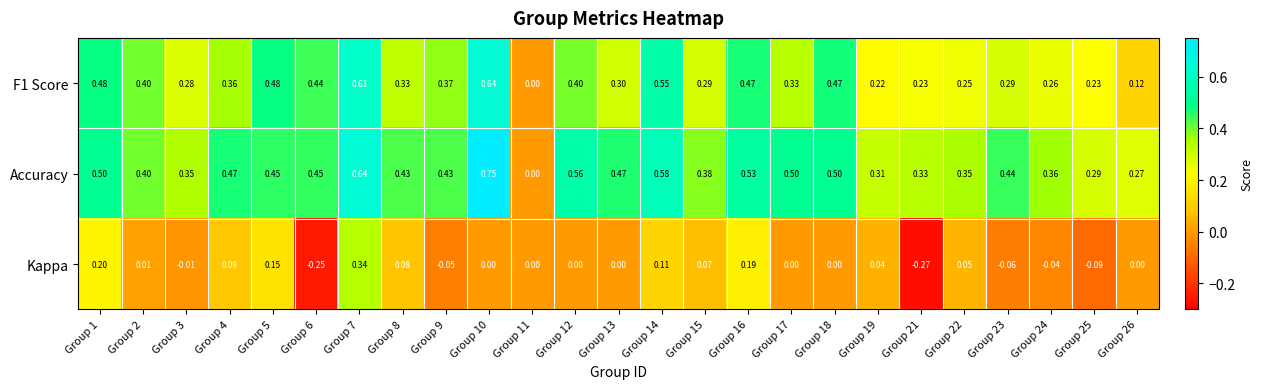

Which series has the widest spread of values?

Accuracy